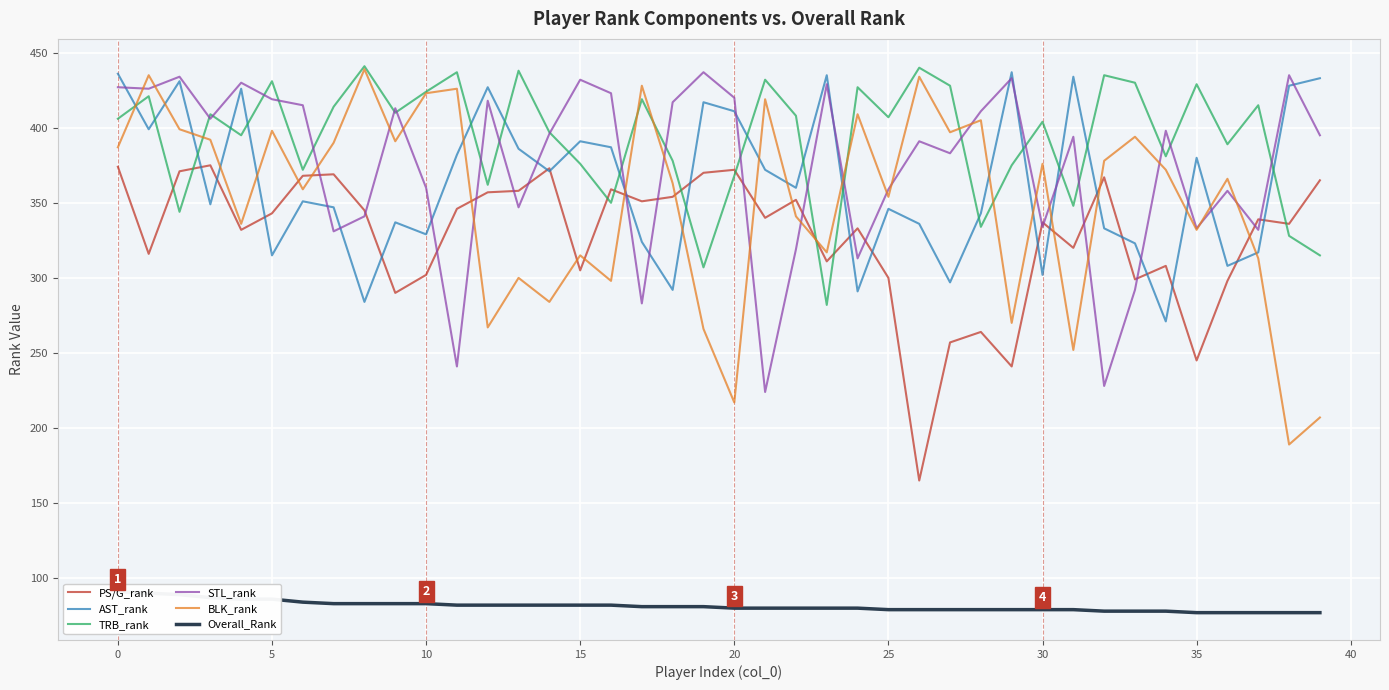

What is the label of the 15th point from the right?

25